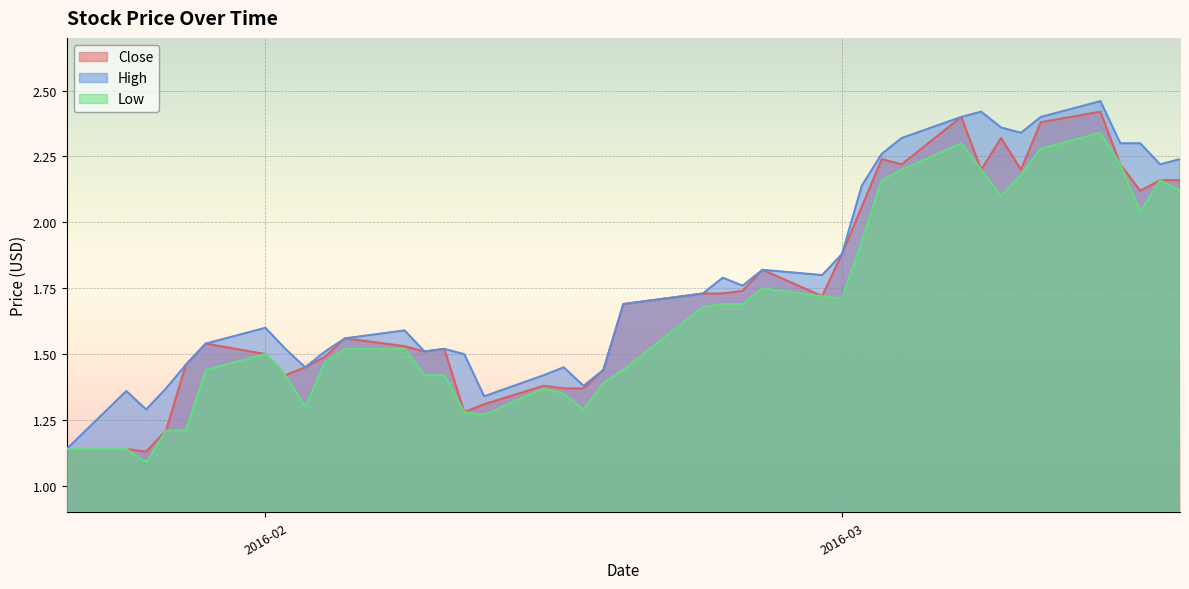

The value of High at 2016-02 is 0.6. True or false?

False